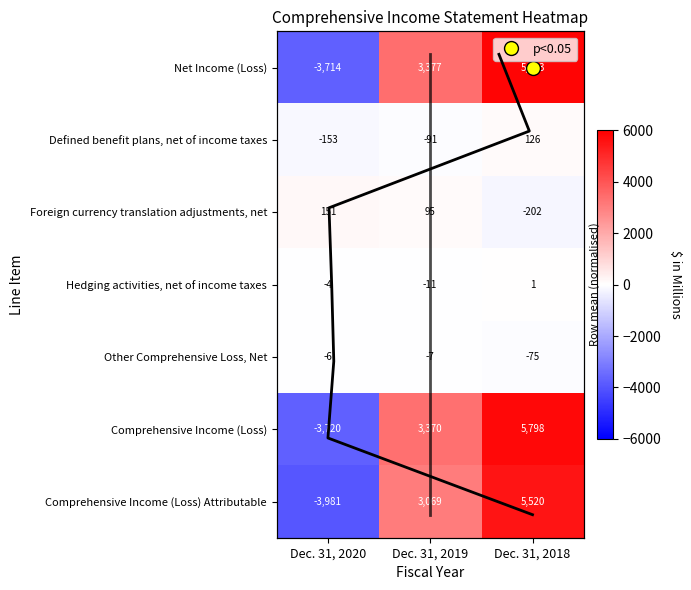

Is the value of Comprehensive Income (Loss) at Dec. 31, 2018 greater than the value of Net Income (Loss) at Dec. 31, 2018?

No